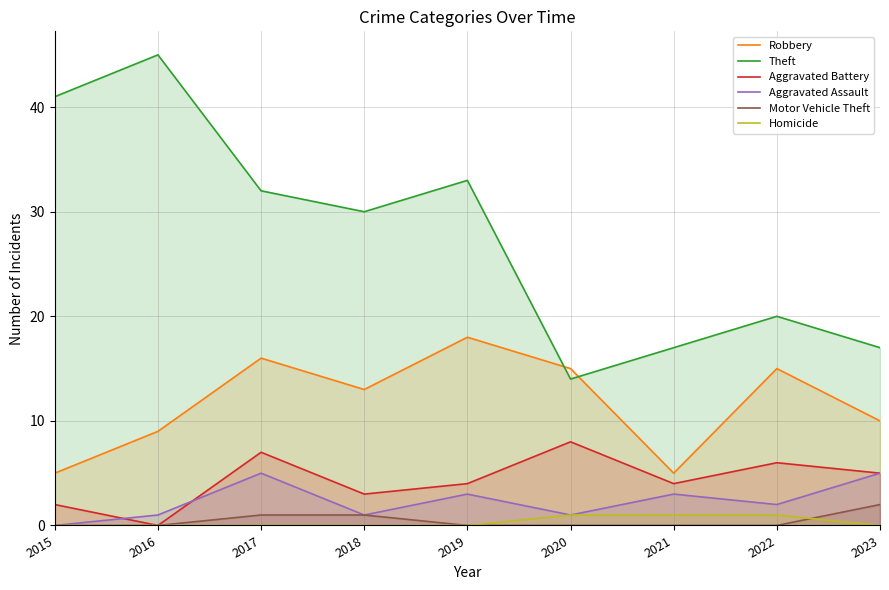

Reading left to right, list all the values displayed in this chart.

Robbery: 2015=5	2016=9	2017=16	2018=13	2019=18	2020=15	2021=5	2022=15	2023=10
Theft: 2015=41	2016=45	2017=32	2018=30	2019=33	2020=14	2021=17	2022=20	2023=17
Aggravated Battery: 2015=2	2016=0	2017=7	2018=3	2019=4	2020=8	2021=4	2022=6	2023=5
Aggravated Assault: 2015=0	2016=1	2017=5	2018=1	2019=3	2020=1	2021=3	2022=2	2023=5
Motor Vehicle Theft: 2015=0	2016=0	2017=1	2018=1	2019=0	2020=0	2021=0	2022=0	2023=2
Homicide: 2015=0	2016=0	2017=0	2018=0	2019=0	2020=1	2021=1	2022=1	2023=0